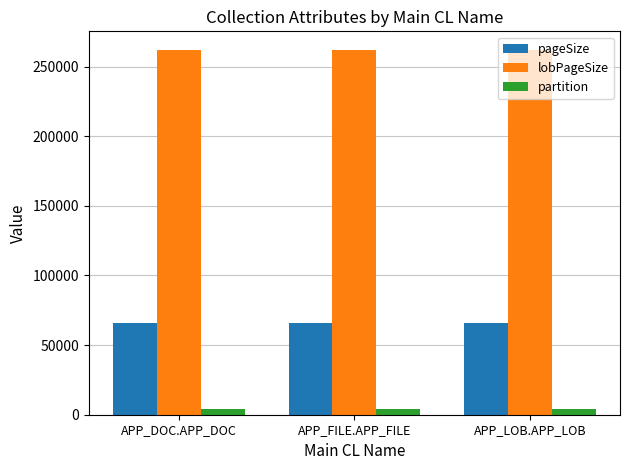

Count the number of data series in this chart.

3